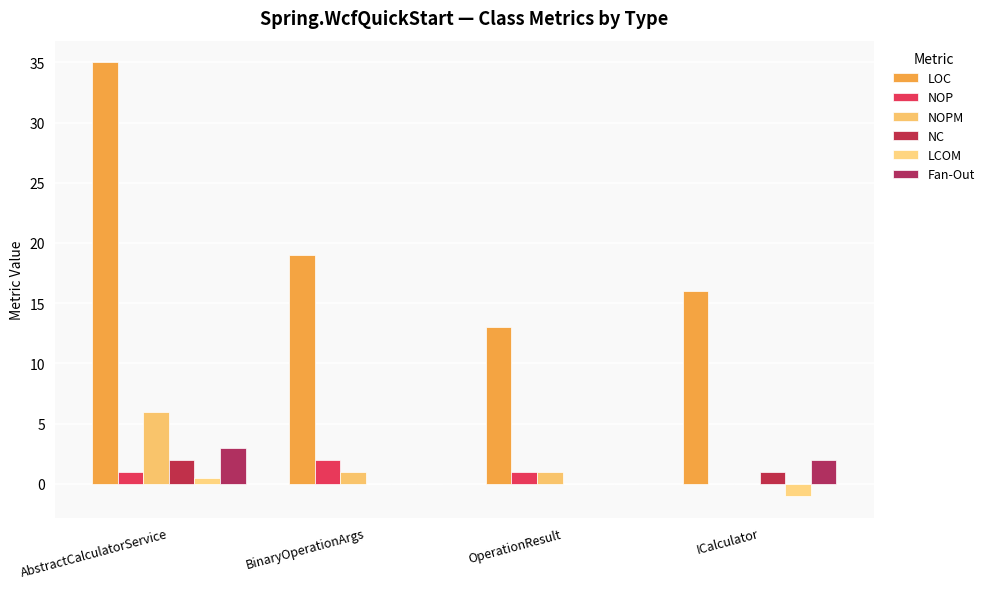

Reading left to right, transcribe all the data shown in this chart.

LOC: AbstractCalculatorService=35.0	BinaryOperationArgs=19.0	OperationResult=13.0	ICalculator=16.0
NOP: AbstractCalculatorService=1.0	BinaryOperationArgs=2.0	OperationResult=1.0	ICalculator=0.0
NOPM: AbstractCalculatorService=6.0	BinaryOperationArgs=1.0	OperationResult=1.0	ICalculator=0.0
NC: AbstractCalculatorService=2.0	BinaryOperationArgs=0.0	OperationResult=0.0	ICalculator=1.0
LCOM: AbstractCalculatorService=0.5	BinaryOperationArgs=0.0	OperationResult=0.0	ICalculator=-1.0
Fan-Out: AbstractCalculatorService=3.0	BinaryOperationArgs=0.0	OperationResult=0.0	ICalculator=2.0